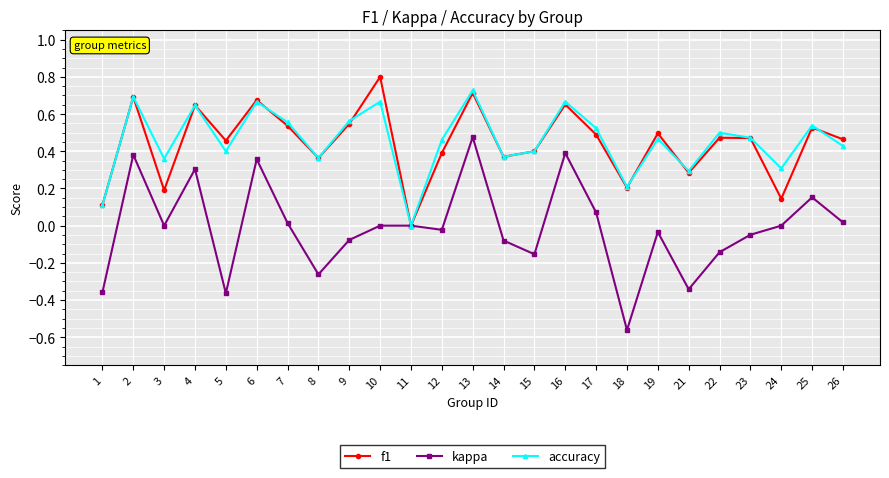

How many interior local peaks does the accuracy series have?

9